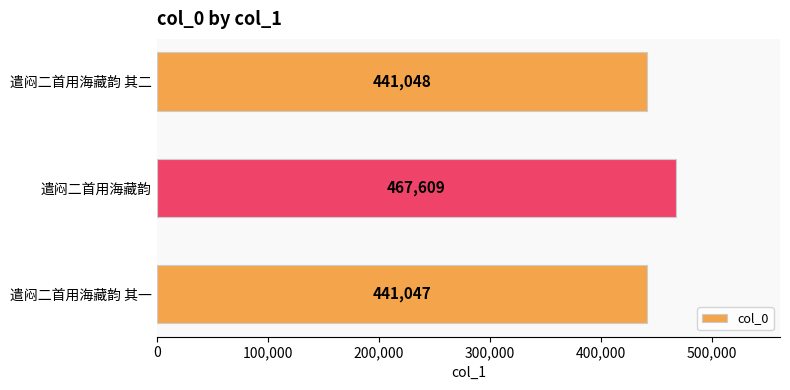

Is it true that the value at 遣闷二首用海藏韵 其一 is 441047?

True